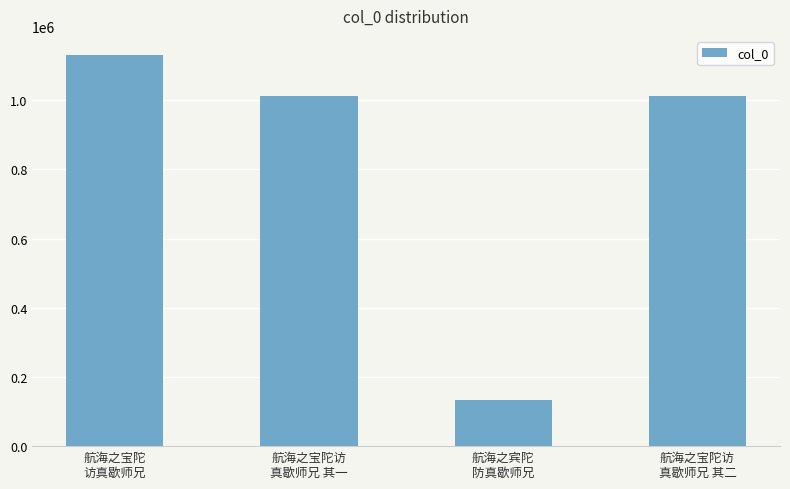

What is the change in value from 航海之宾陀
防真歇师兄 to 航海之宝陀访
真歇师兄 其二?

+878932